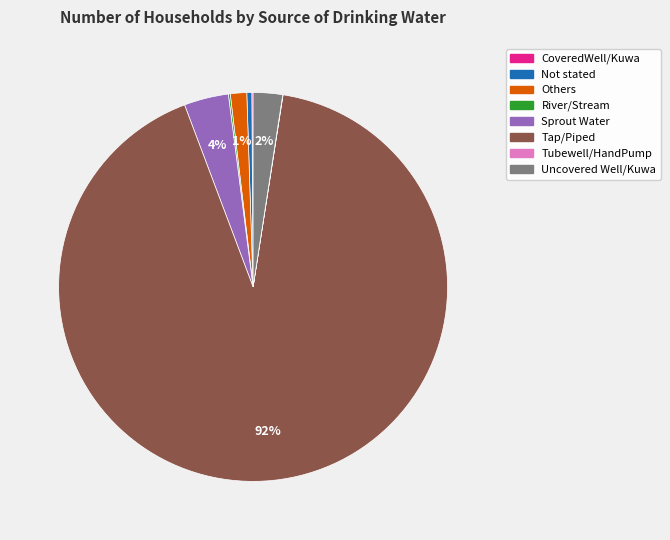

Which category accounts for the majority?

Tap/Piped